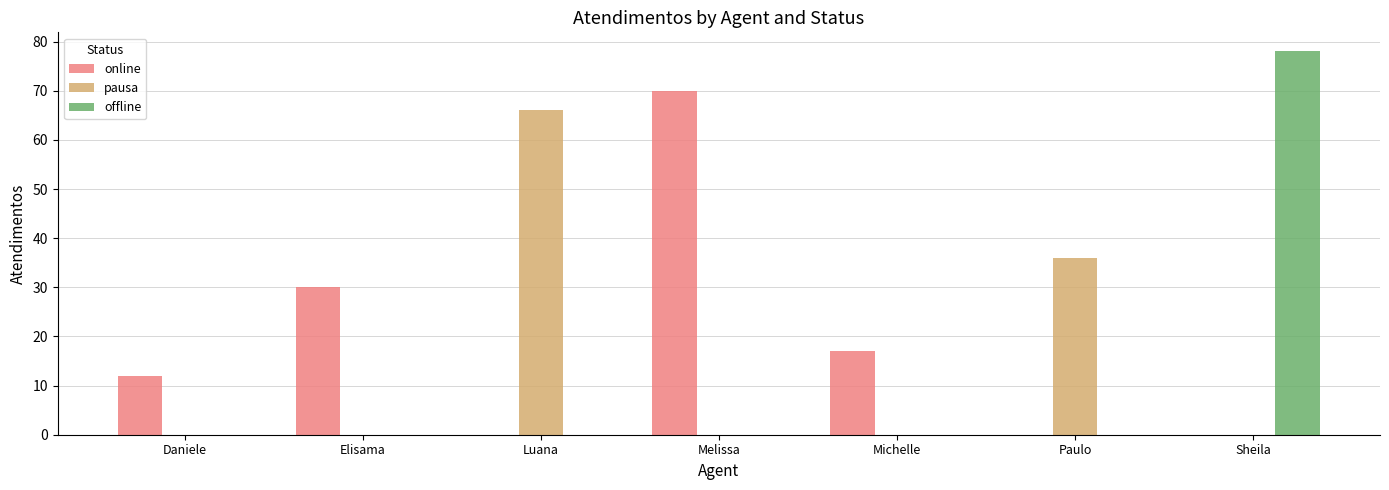

Reading left to right, extract all data points from this chart.

online: Daniele=12	Elisama=30	Luana=0	Melissa=70	Michelle=17	Paulo=0	Sheila=0
pausa: Daniele=0	Elisama=0	Luana=66	Melissa=0	Michelle=0	Paulo=36	Sheila=0
offline: Daniele=0	Elisama=0	Luana=0	Melissa=0	Michelle=0	Paulo=0	Sheila=78